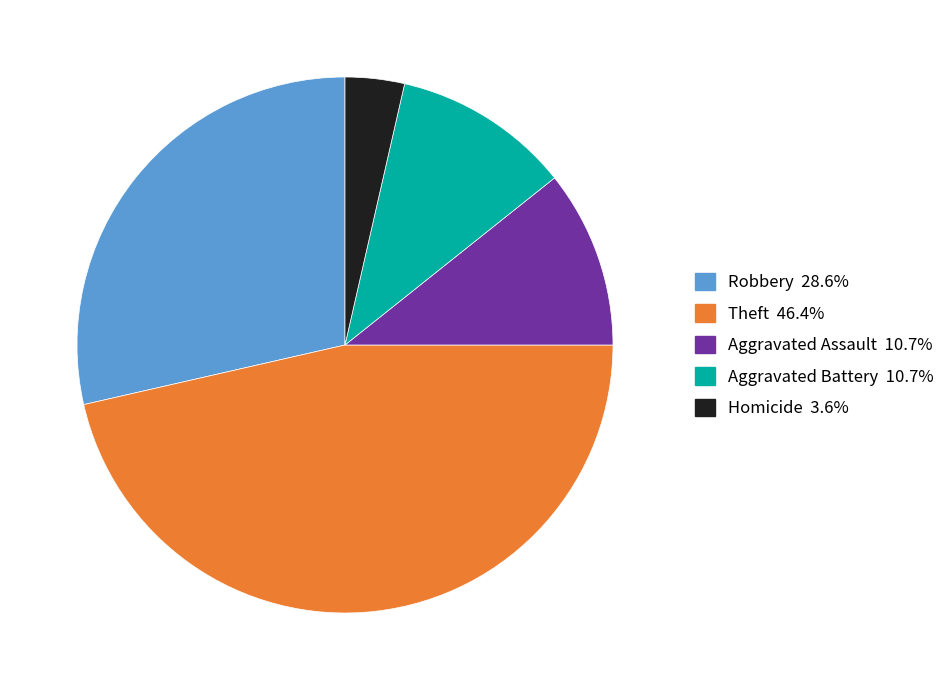

Is there any slice that represents more than half of the pie?

No